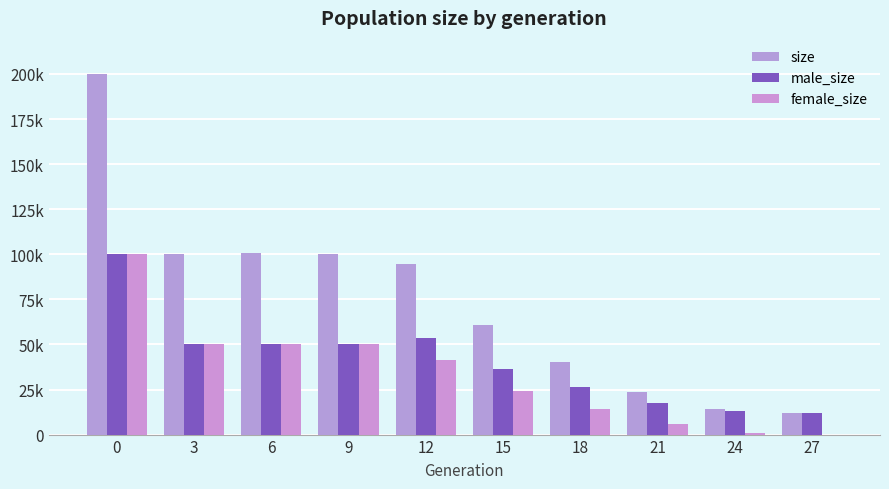

What are all the series names shown in the legend?

size, male_size, female_size